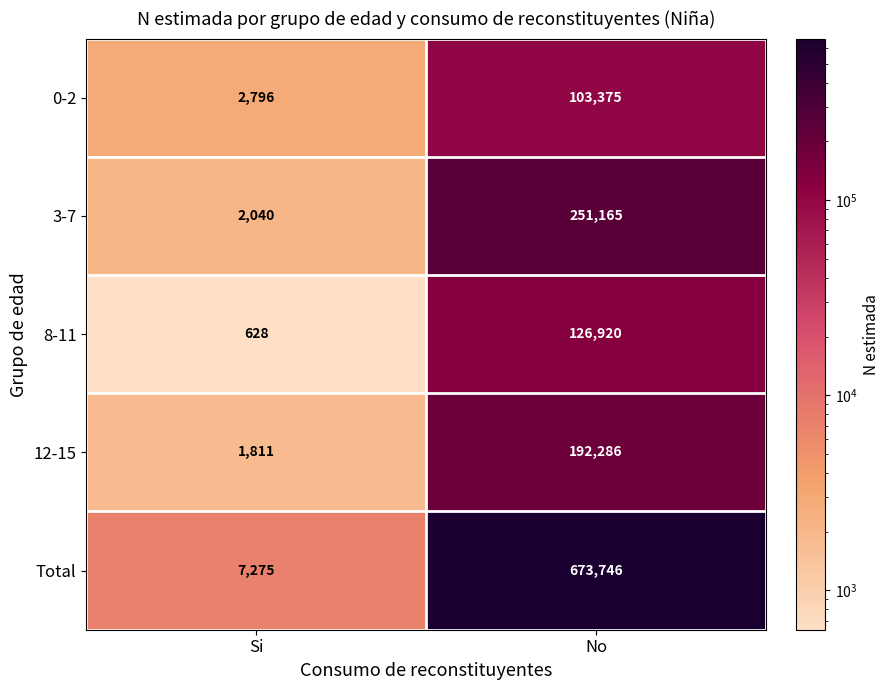

Which series has the widest spread of values?

Total